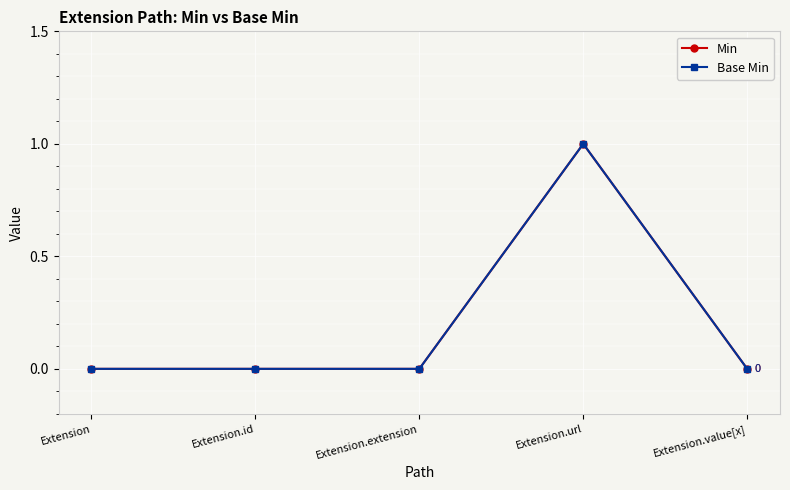

At which category is the sum across all series the highest?

Extension.url